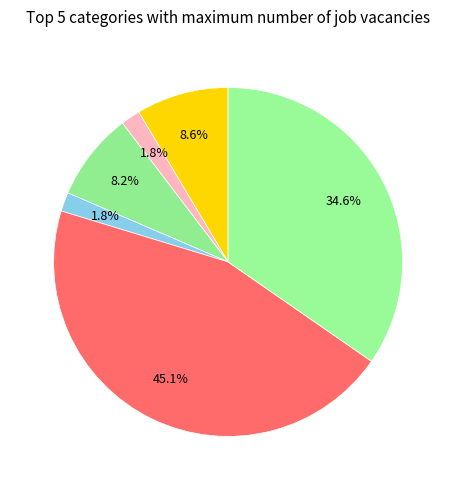

To the nearest percent, what is the average slice percentage?

17%